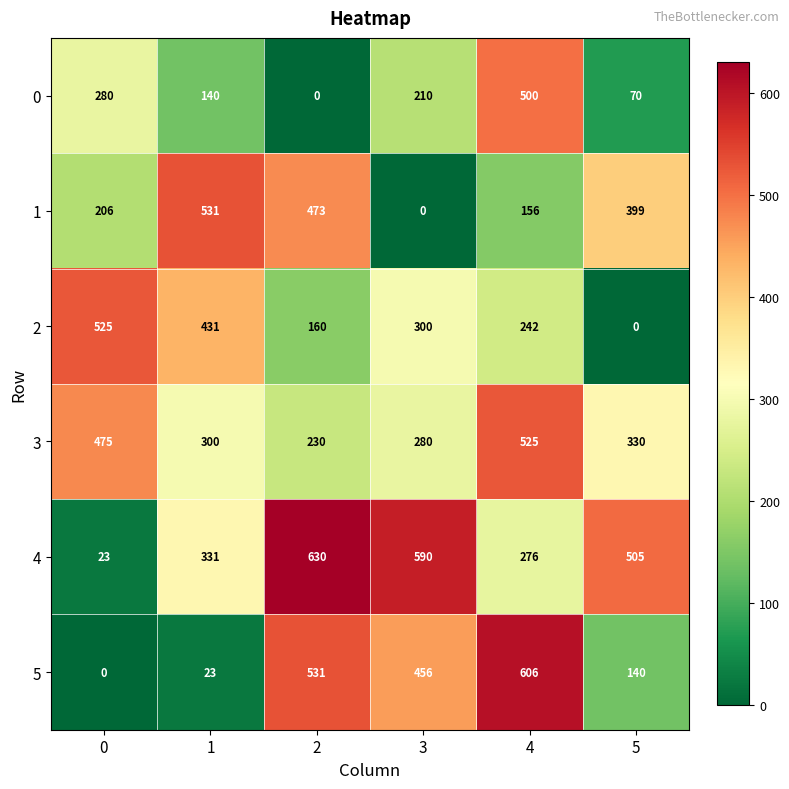

The 4 series shows 331 at 1. True or false?

True